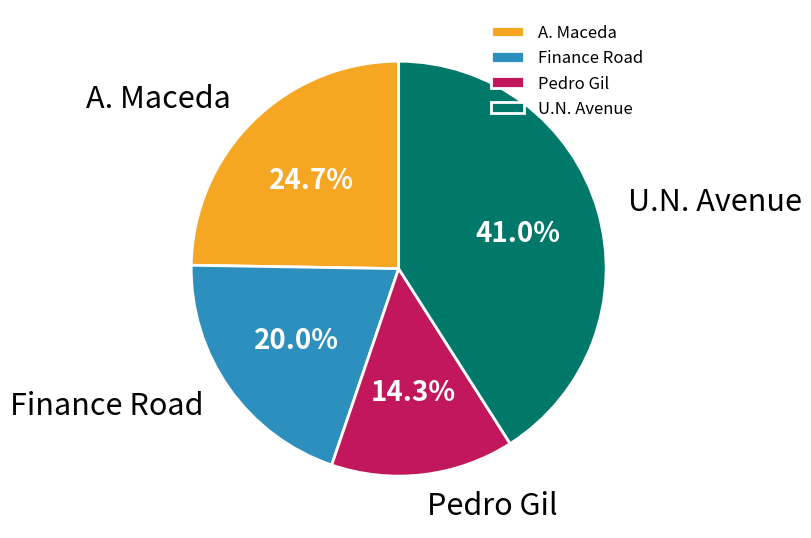

Which slice is the smallest?

Pedro Gil